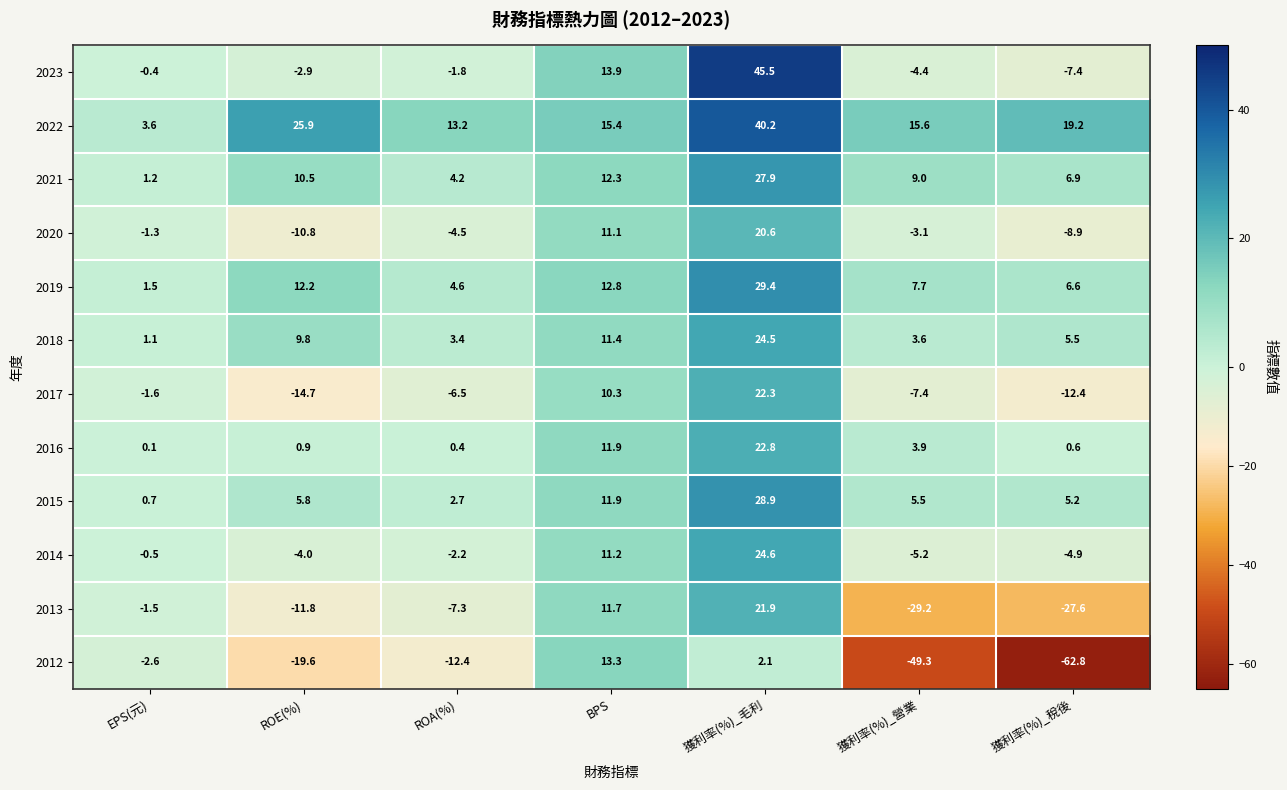

What is the sum of all 2023 values?

42.5